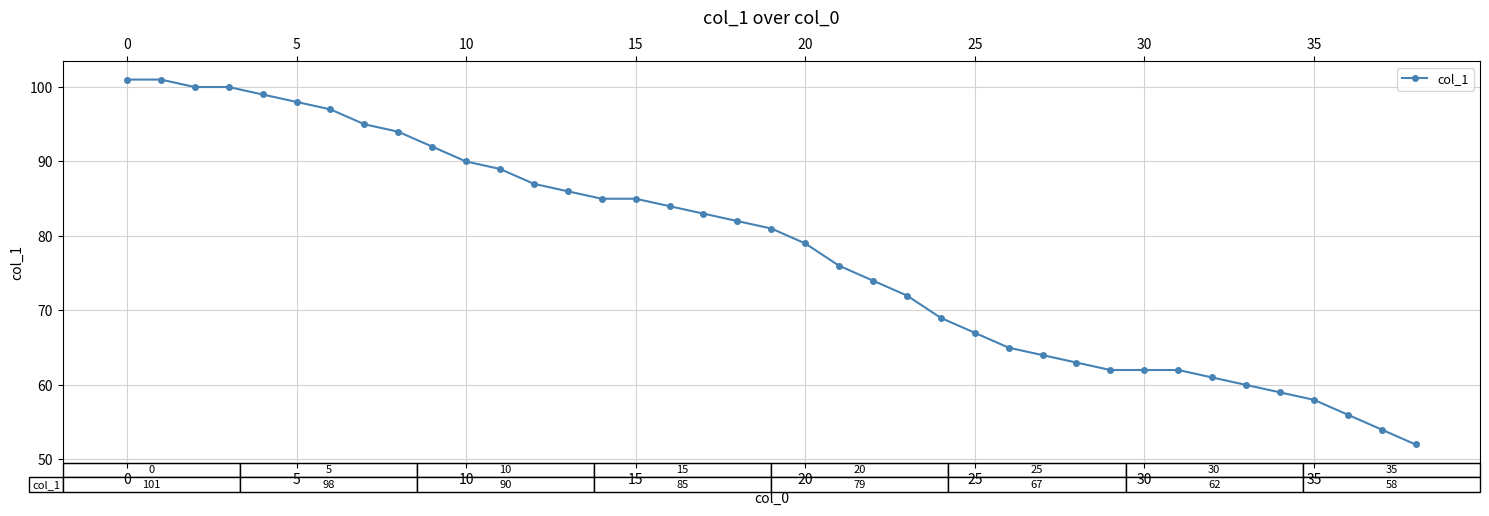

What is the value of the 18th point from the left?

83